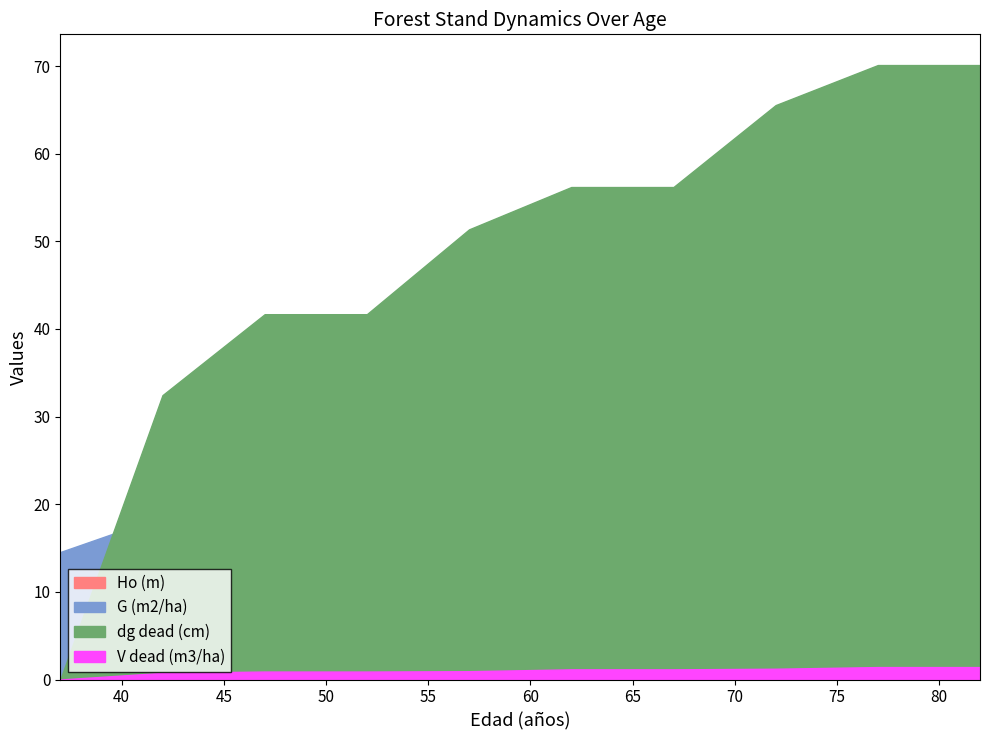

What is the sum of all dg dead (cm) values?

485.4